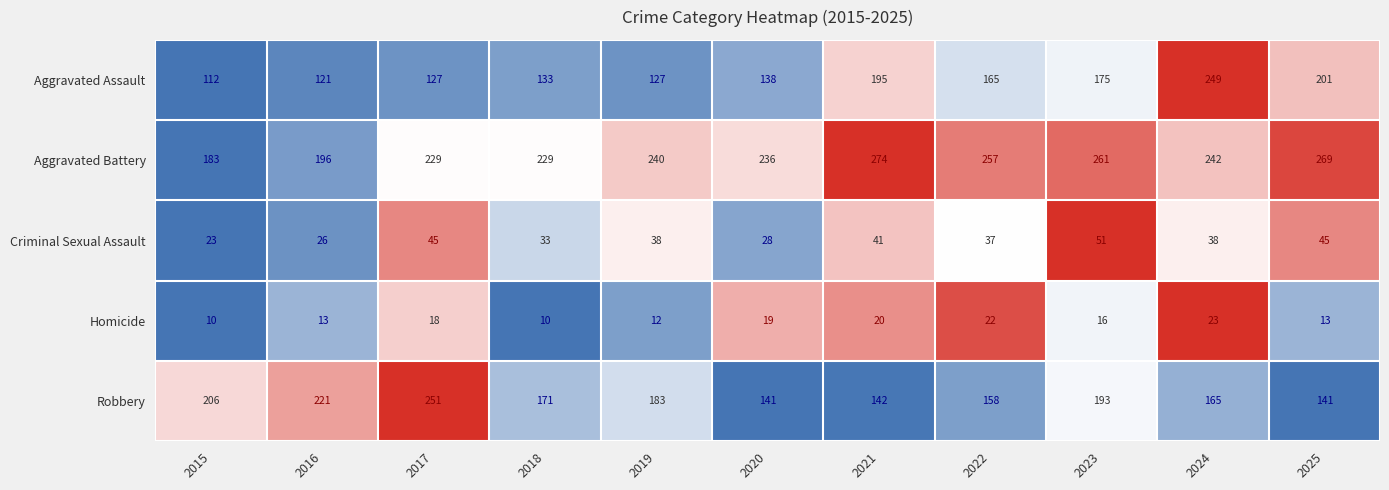

True or false: Aggravated Assault has a value of 447 at 2024.

False